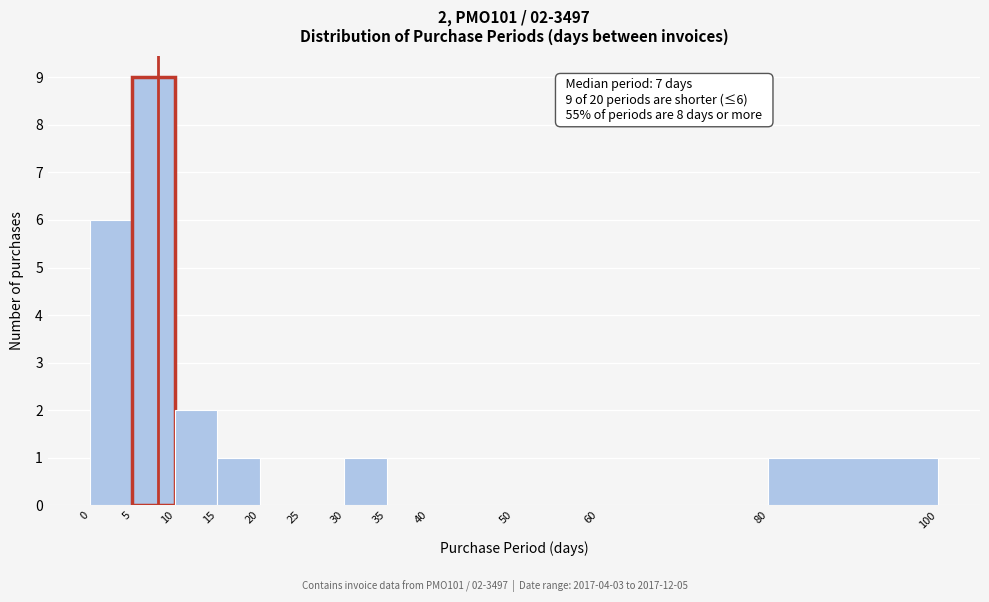

Over which range of the x-axis is the bar tallest?

5 to 10